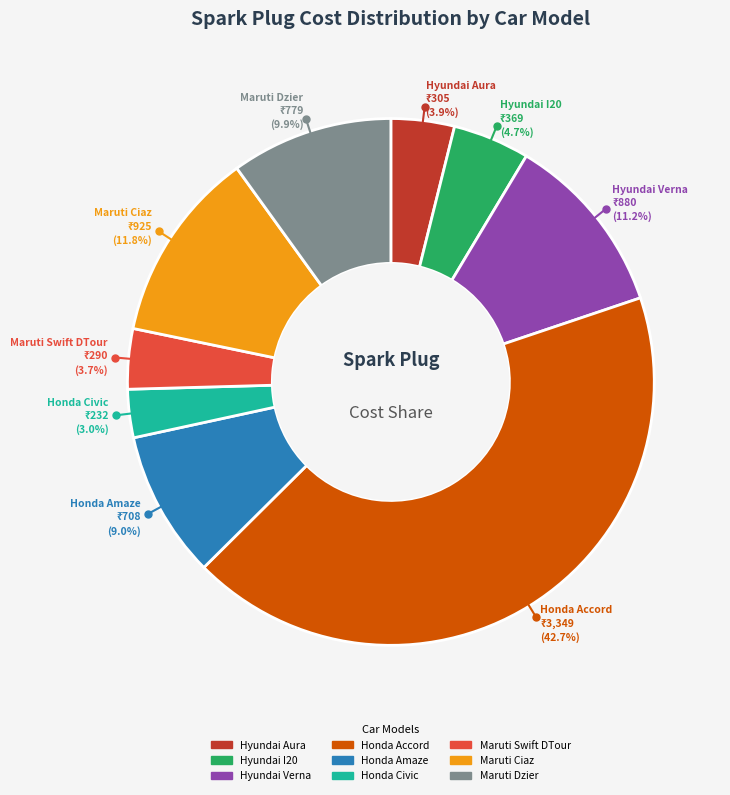

Rank the categories by value from highest to lowest.

Honda Accord, Maruti Ciaz, Hyundai Verna, Maruti Dzier, Honda Amaze, Hyundai I20, Hyundai Aura, Maruti Swift DTour, Honda Civic